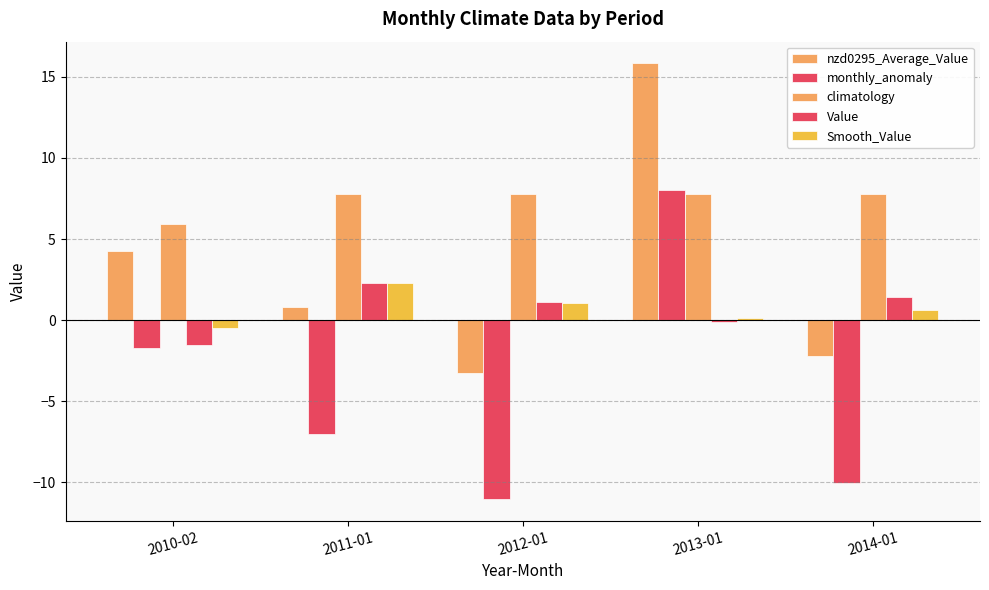

Reading left to right, extract all data points from this chart.

nzd0295_Average_Value: 2010-02=4.2	2011-01=0.8	2012-01=-3.2	2013-01=15.8	2014-01=-2.2
monthly_anomaly: 2010-02=-1.7	2011-01=-7.0	2012-01=-11.0	2013-01=8.0	2014-01=-10.0
climatology: 2010-02=5.9	2011-01=7.8	2012-01=7.8	2013-01=7.8	2014-01=7.8
Value: 2010-02=-1.5	2011-01=2.3	2012-01=1.1	2013-01=-0.1	2014-01=1.4
Smooth_Value: 2010-02=-0.5	2011-01=2.3	2012-01=1.0	2013-01=0.1	2014-01=0.6